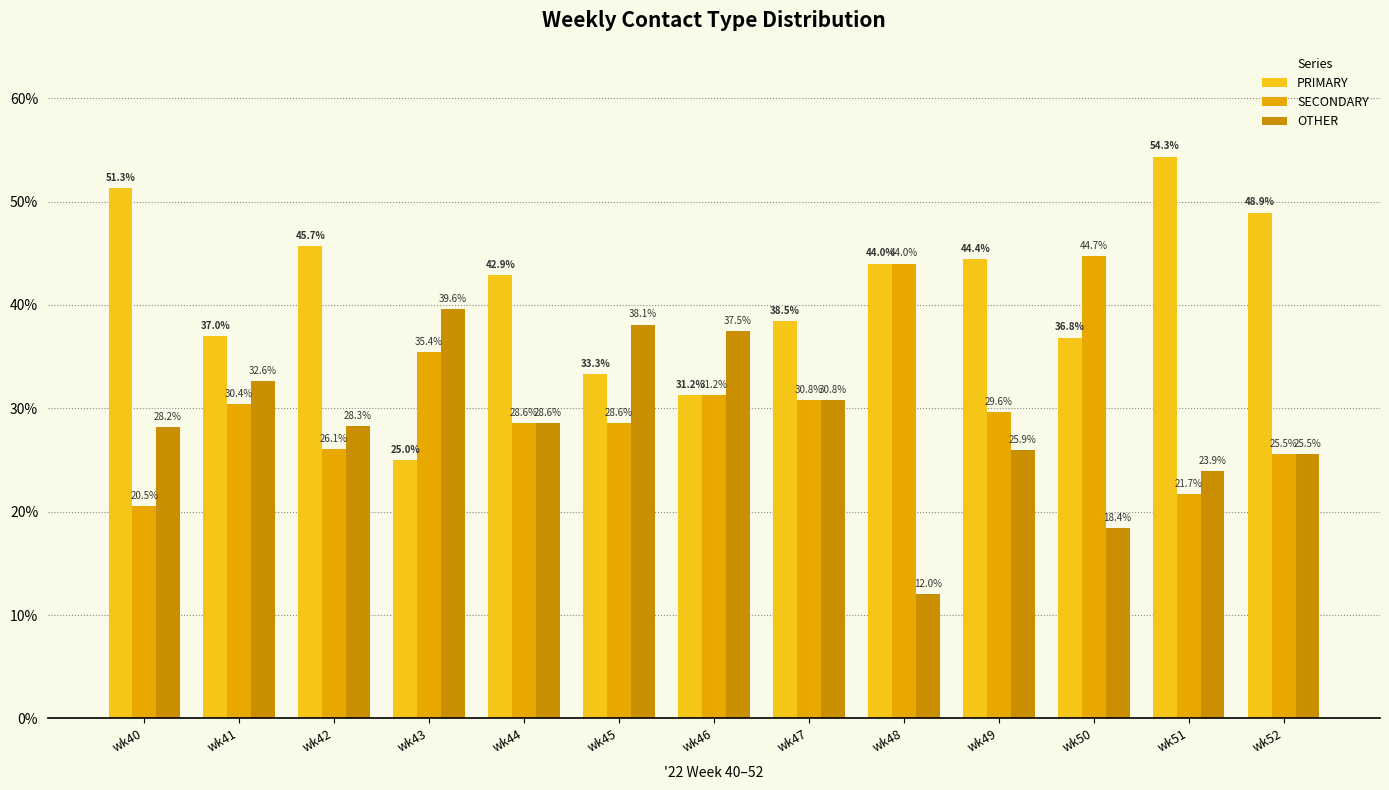

Rank the series by their maximum value, from highest to lowest.

PRIMARY, SECONDARY, OTHER